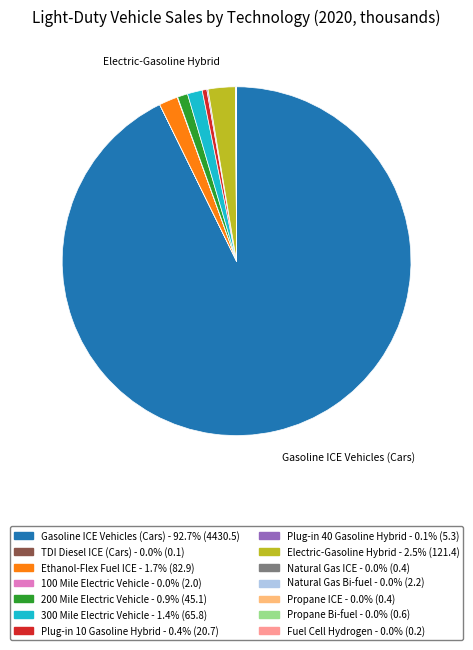

Approximately how many times larger is the value at 300 Mile Electric Vehicle compared to Ethanol-Flex Fuel ICE?

0.8